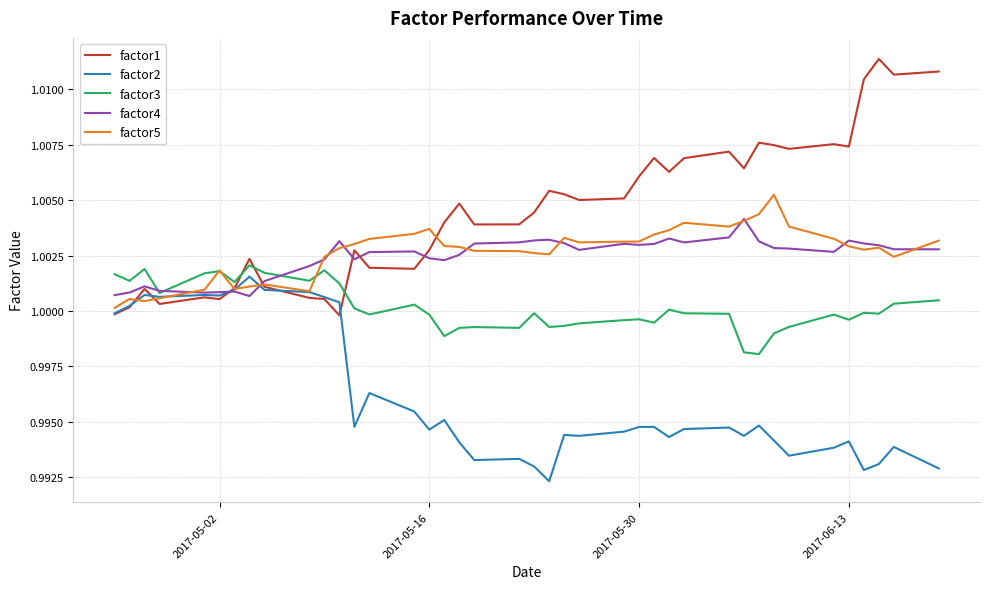

Which series has the widest spread of values?

factor1